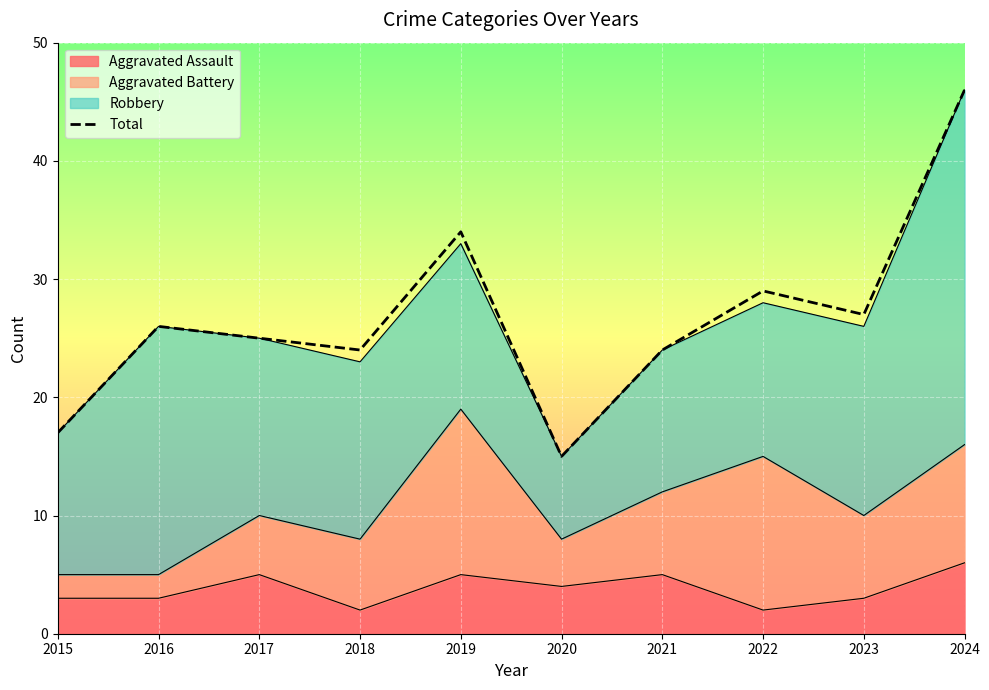

How many lines are shown in the chart?

1